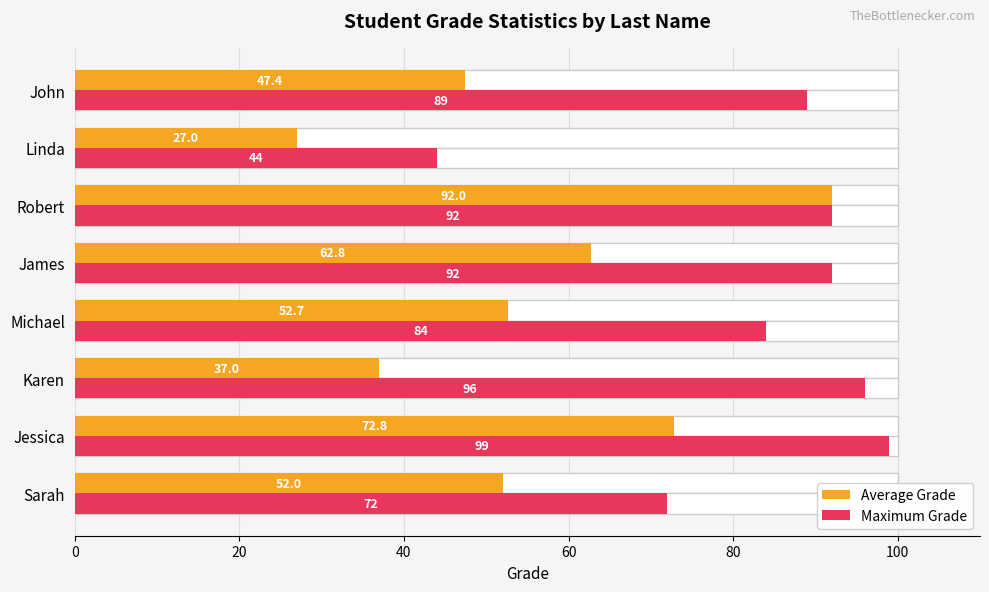

The Maximum Grade series shows 33.0 at John. True or false?

False